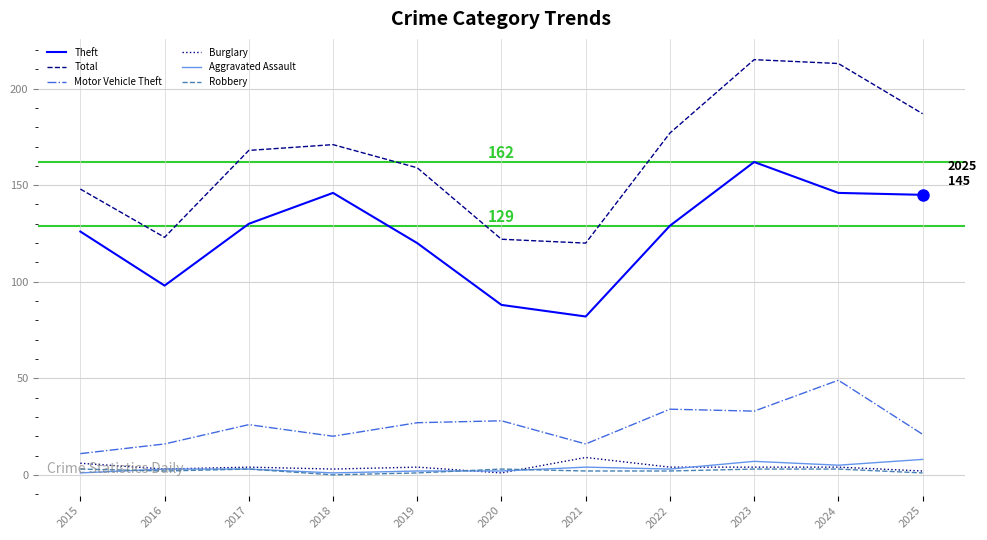

Is the value of Motor Vehicle Theft at 2020 greater than the value of Theft at 2018?

No